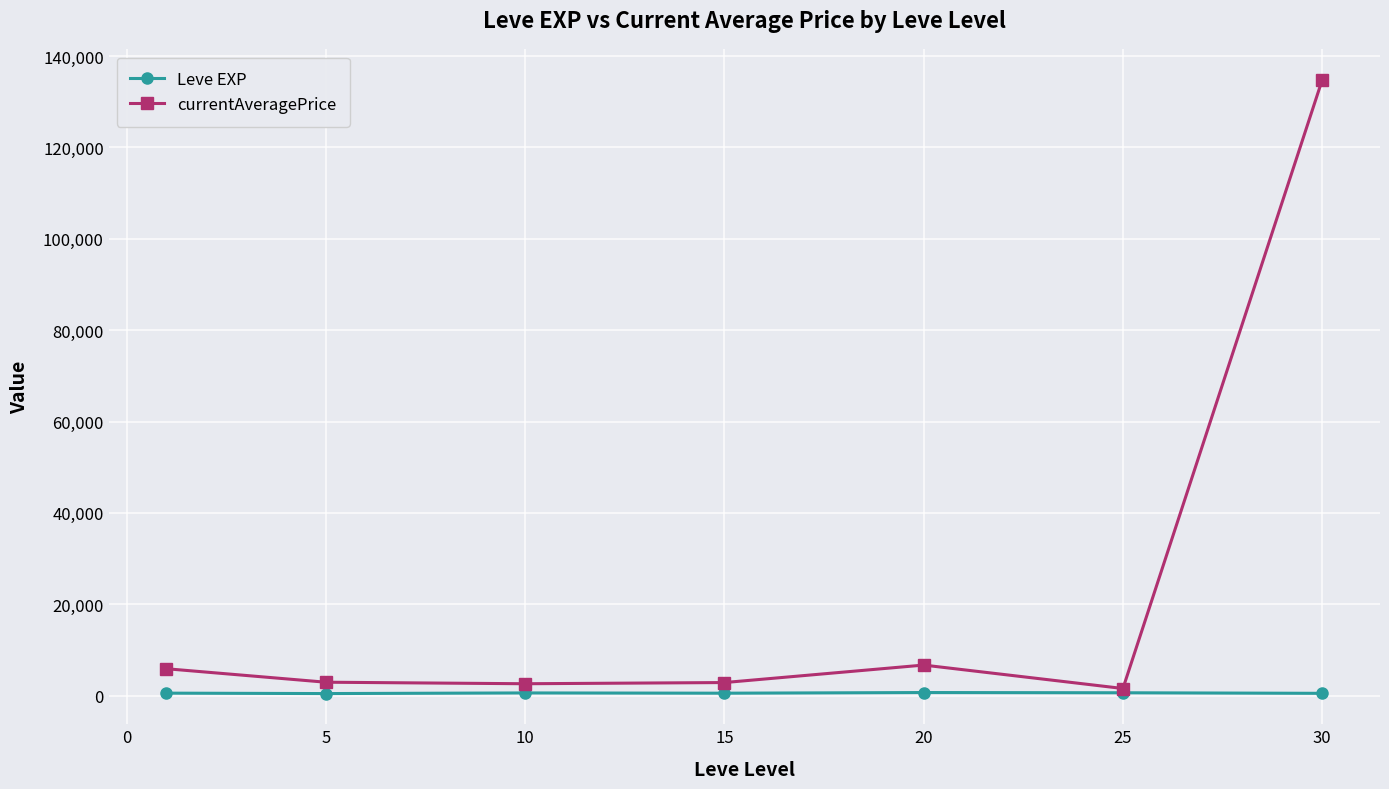

Which series has the largest total across all categories?

currentAveragePrice